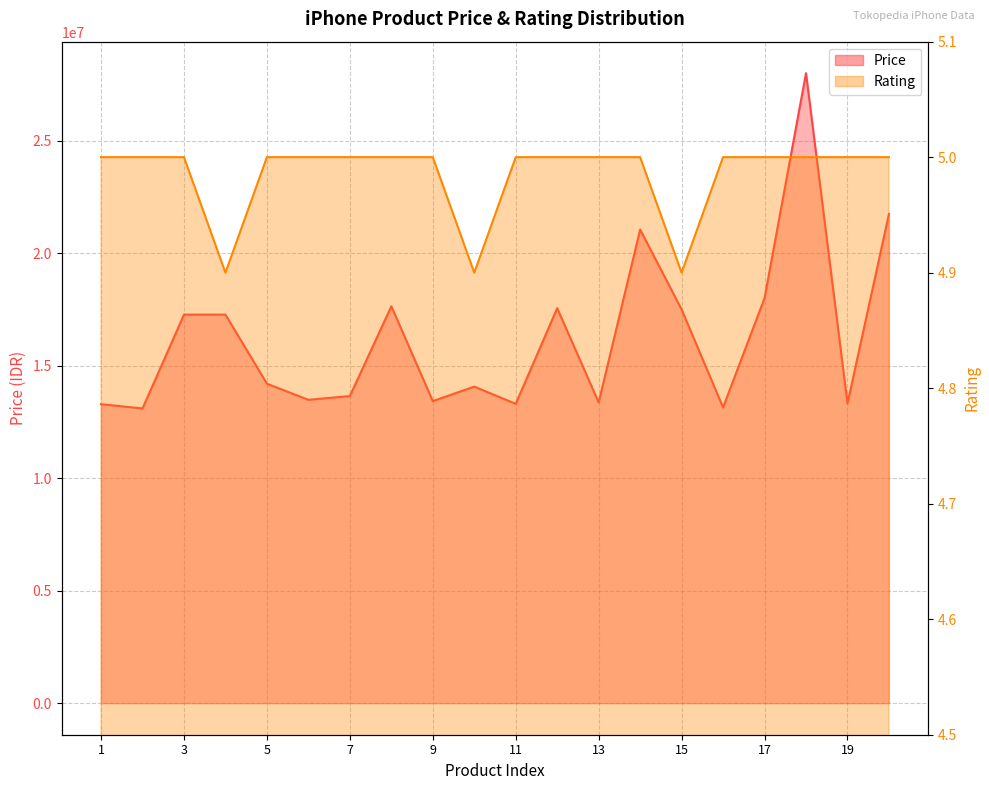

True or false: Rating and Price cross at least once.

False